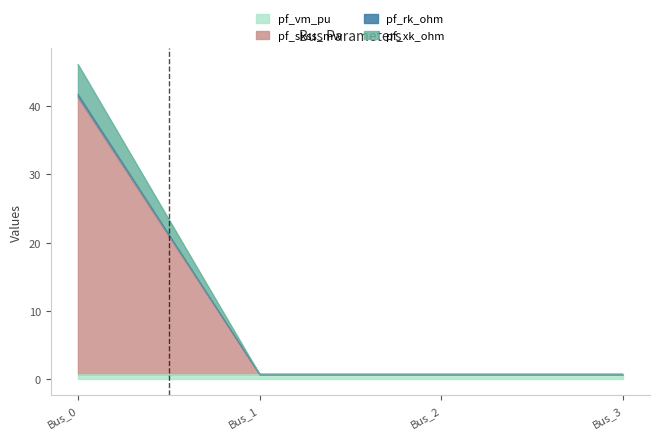

The pf_rk_ohm series shows 0.7 at Bus_1. True or false?

True